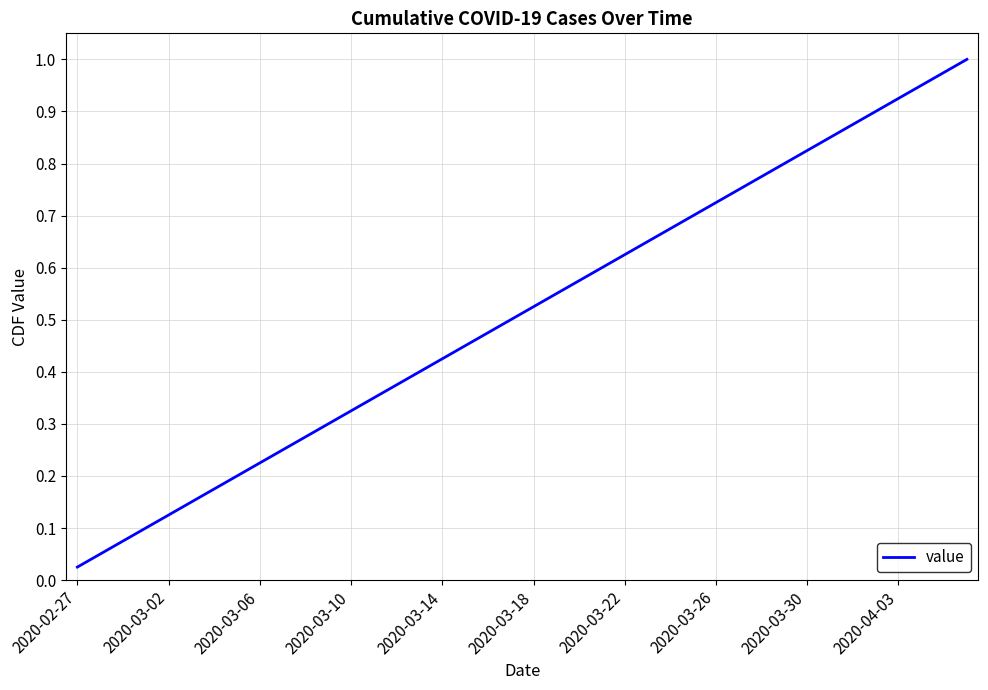

At which label is the value closest to 0?

2020-02-27